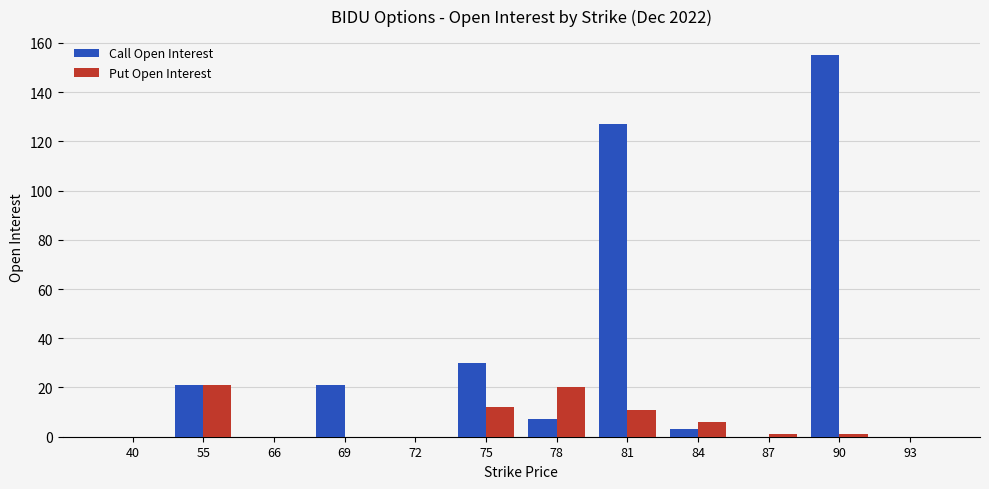

Count the number of categories in the chart.

12